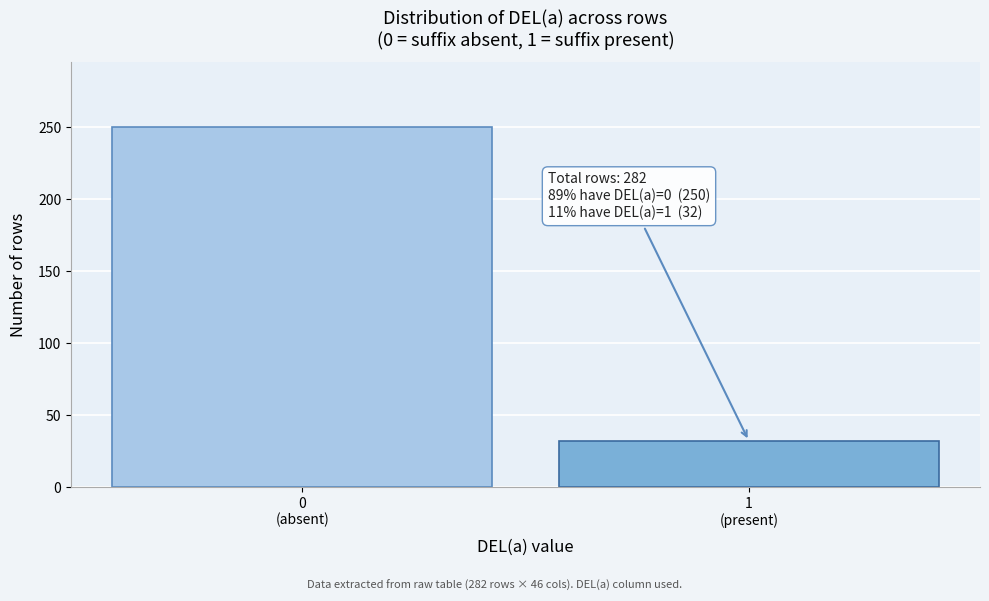

Reading right to left, what are all the values shown in this chart?

32	250